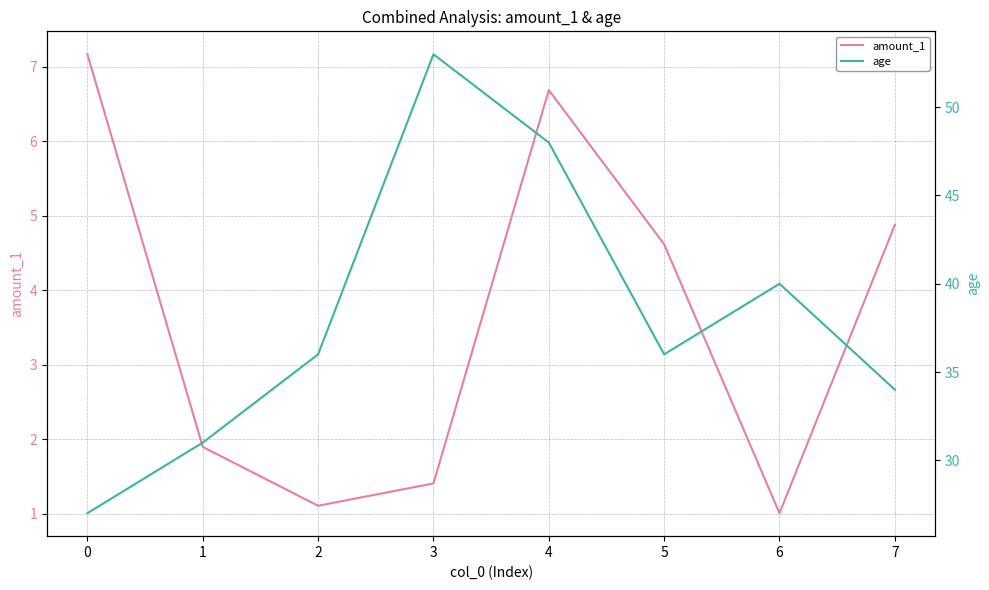

The value of amount_1 at 3 is 1.4. True or false?

True